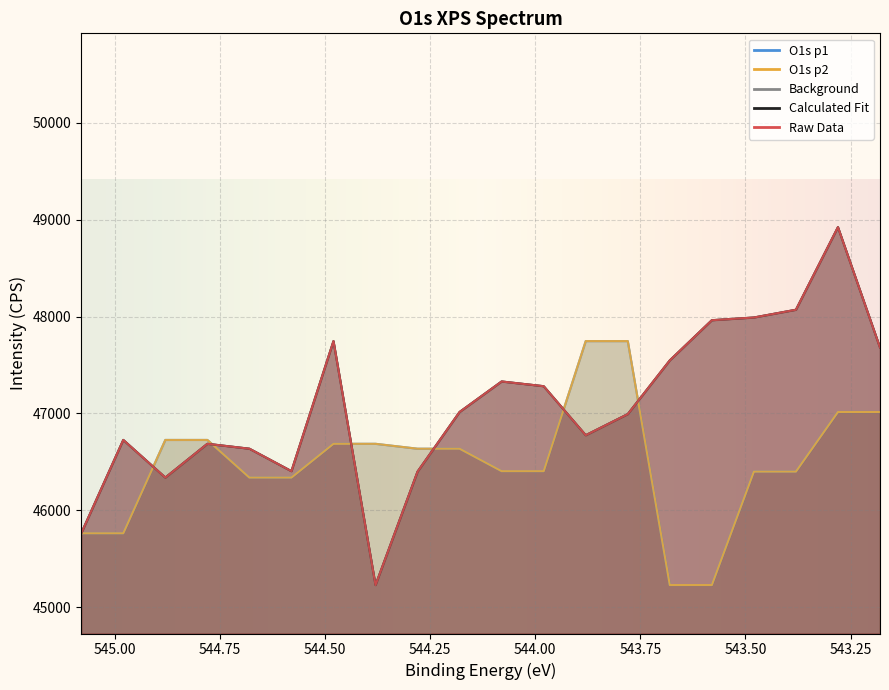

How many data points does each series have?

20